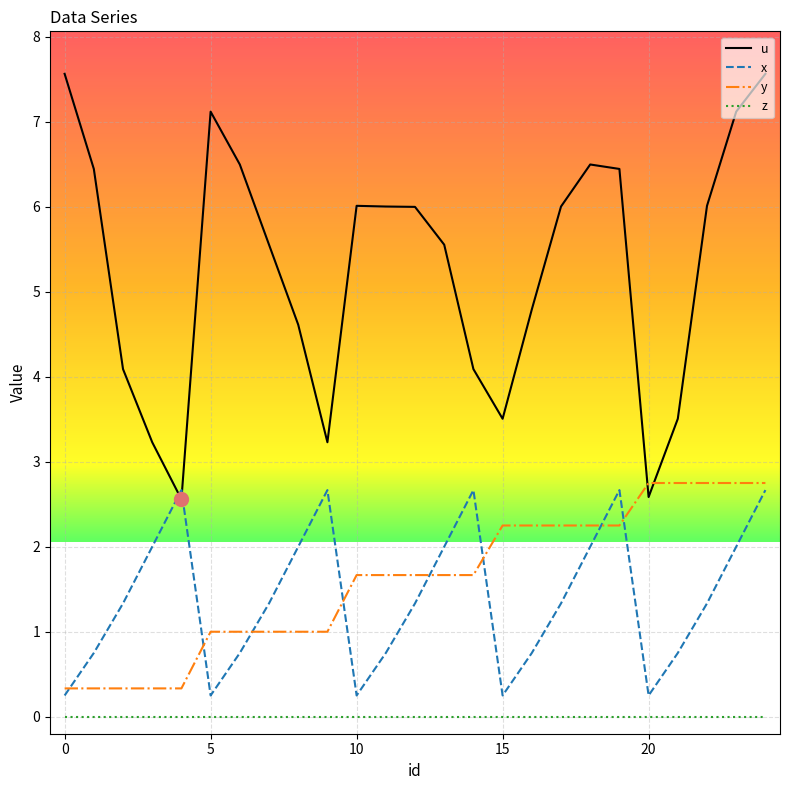

Does the chart have visible grid lines?

Yes